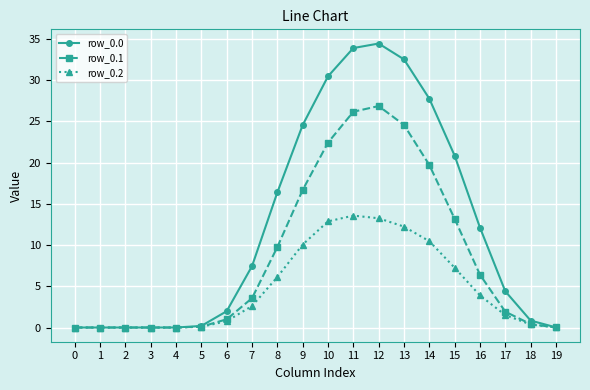

How many values in the row_0.2 series exceed 2?

10